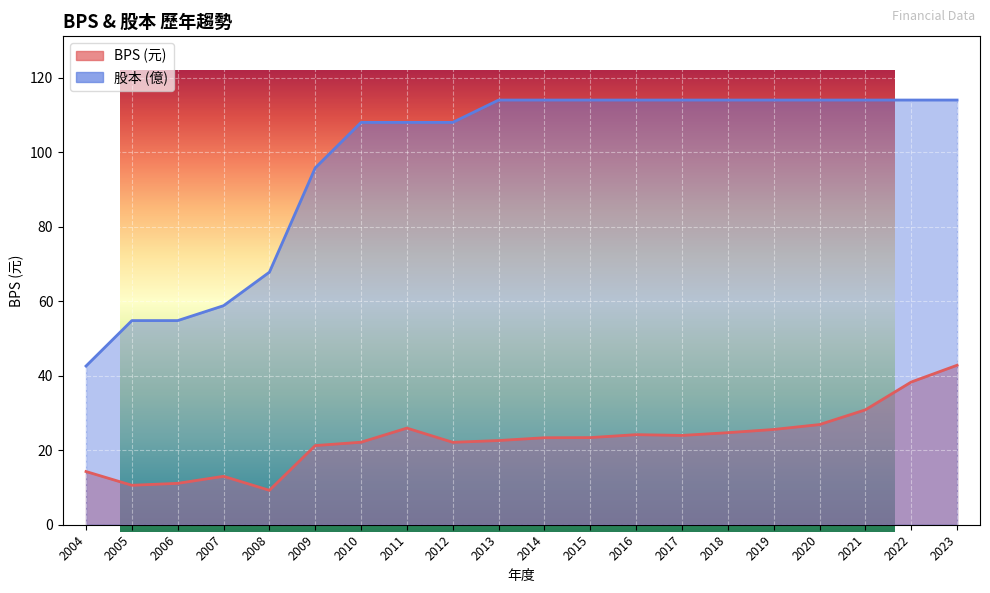

True or false: 股本 and BPS intersect in this chart.

False